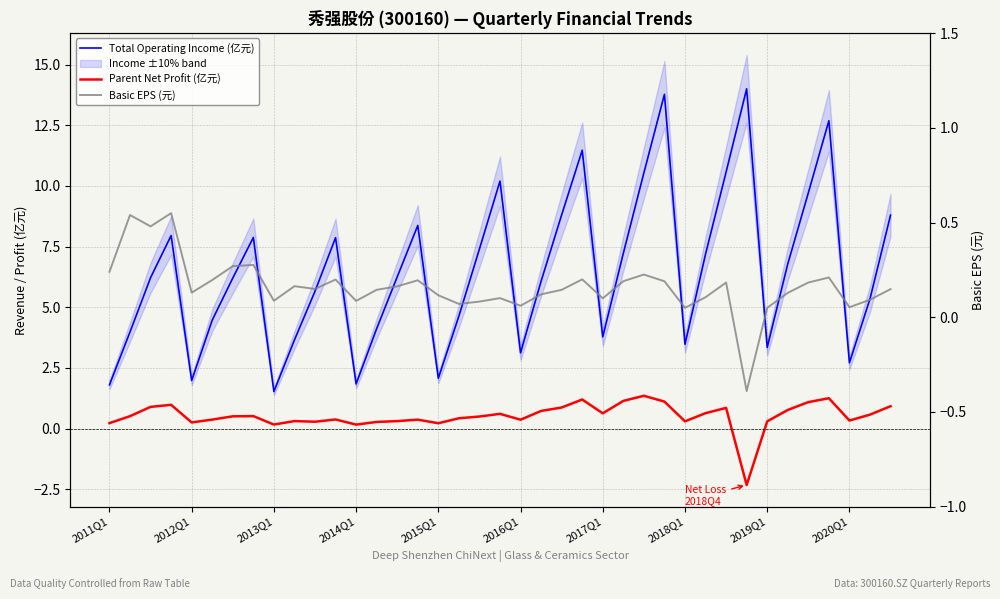

What is the smallest value displayed?

-2.3